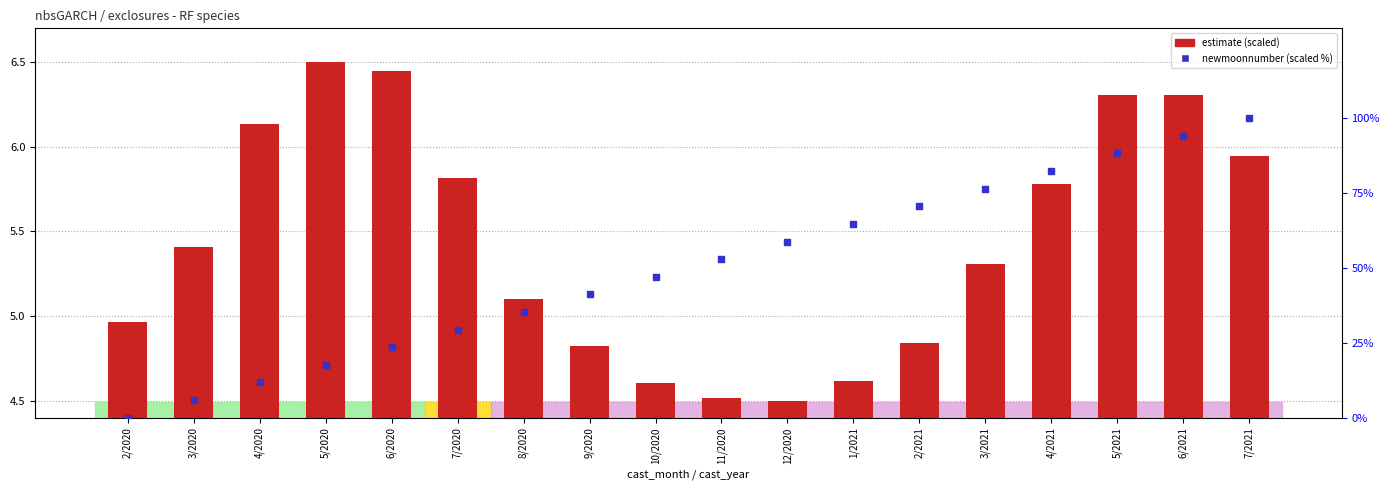

Which series reaches the maximum Y coordinate?

newmoonnumber (scaled %)